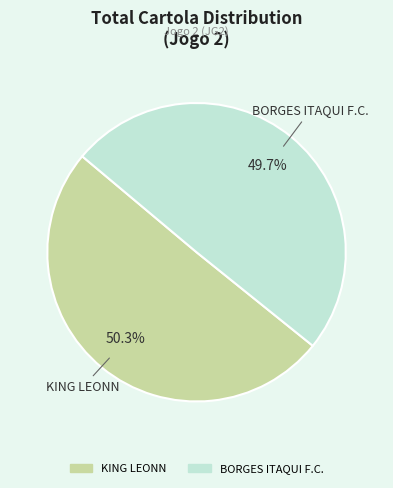

Does KING LEONN represent more than half of the total?

Yes